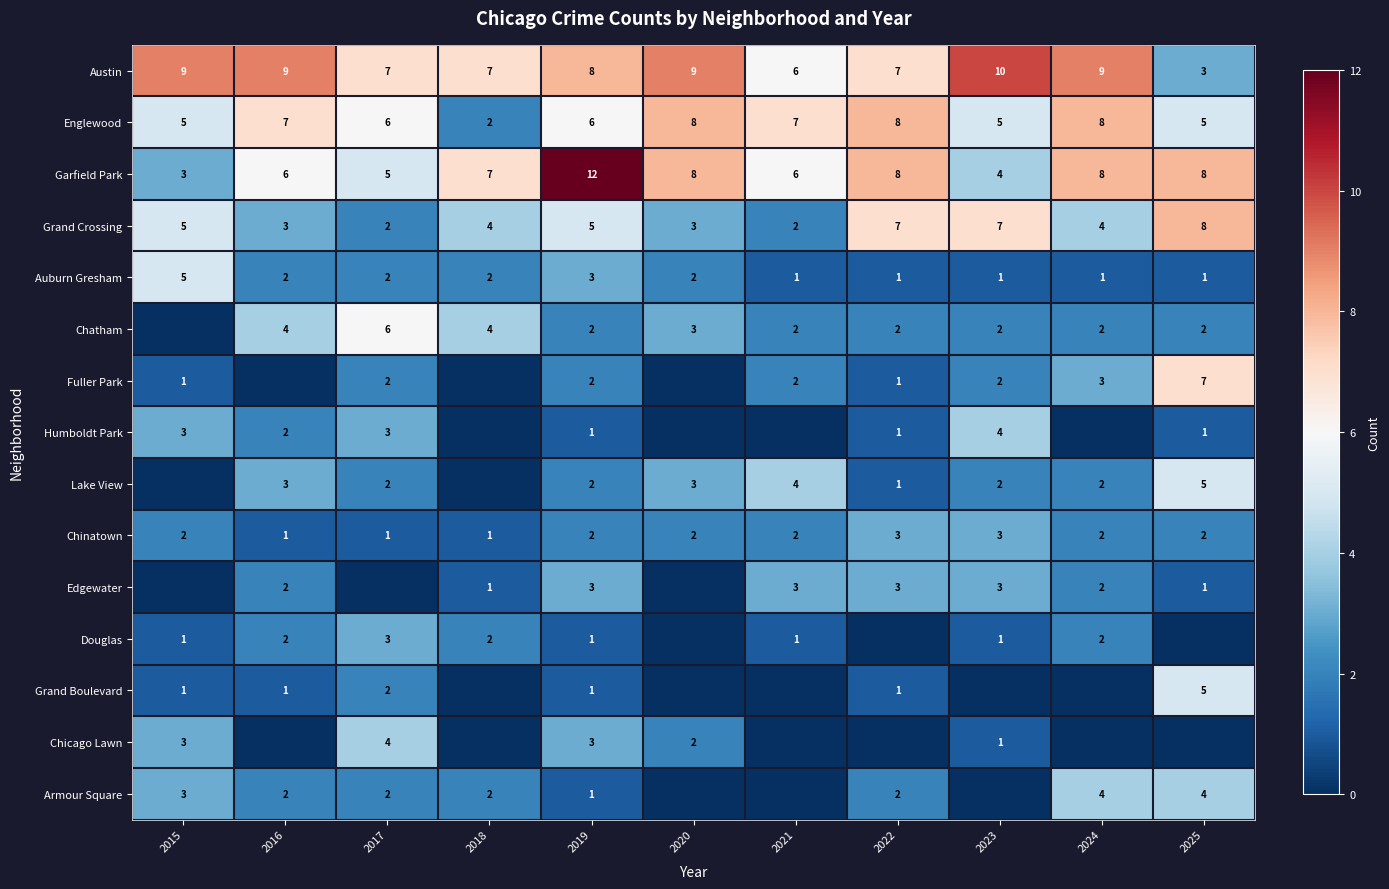

At how many categories does at least one series exceed 11?

1